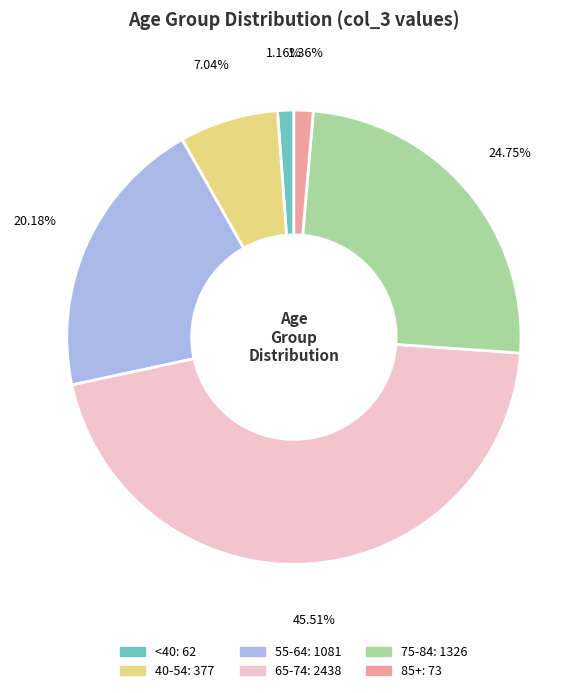

How many slices are in this pie chart?

6